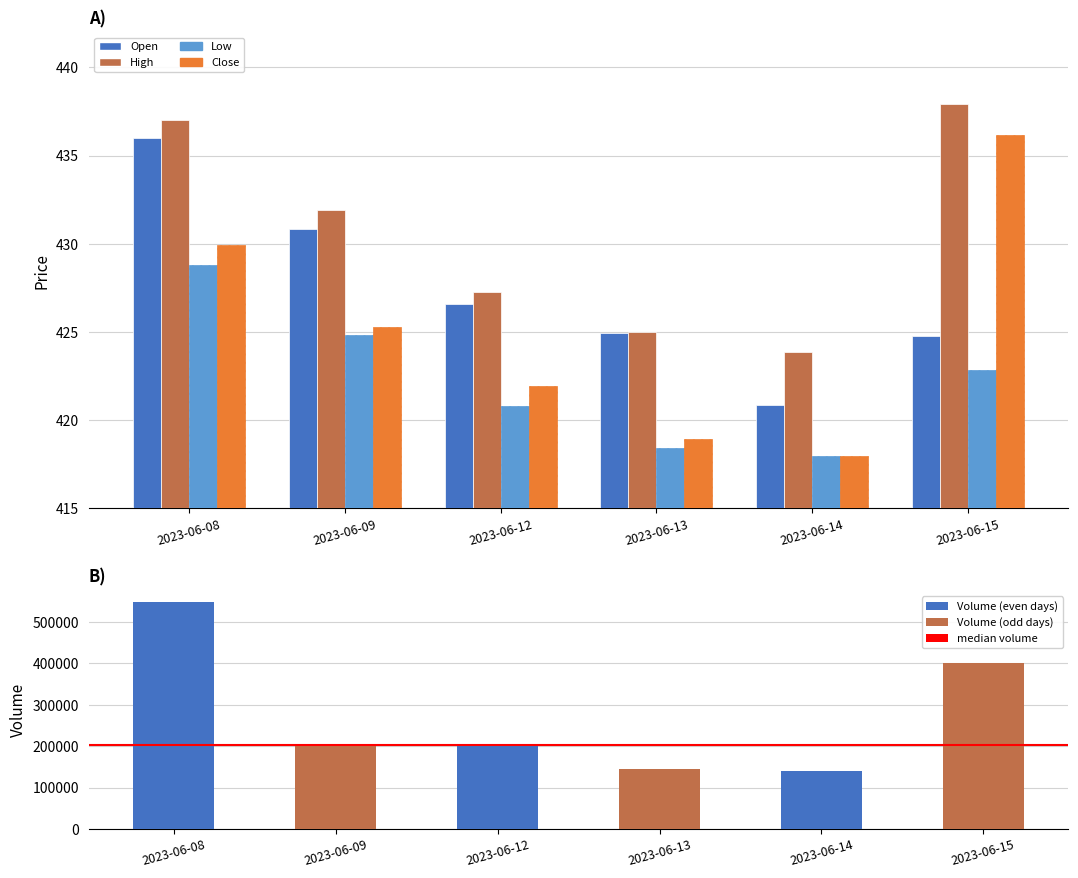

What is the value of the Open bar at the 2nd from the left?

430.9